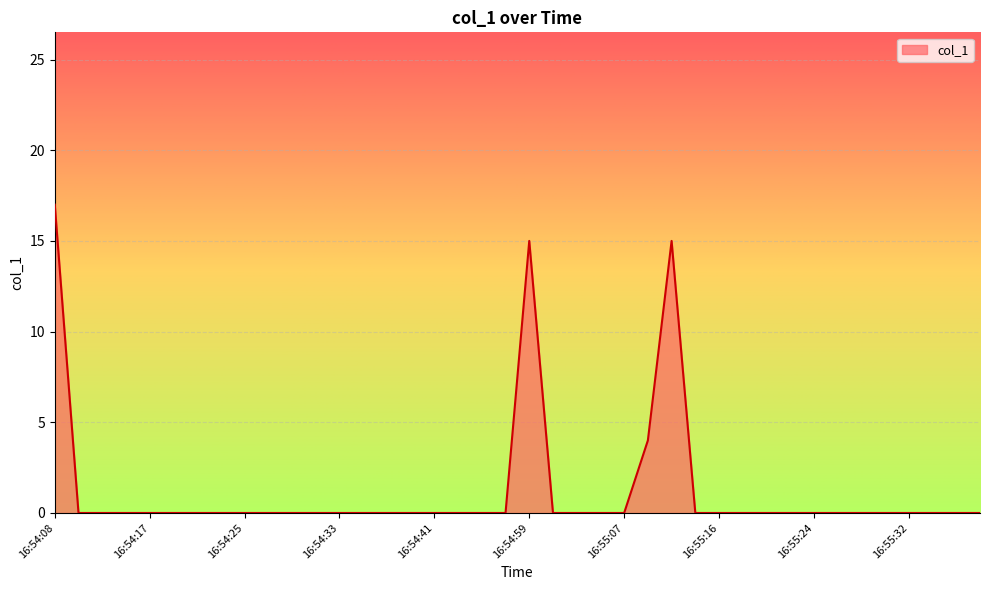

What is the maximum value shown in the chart?

17